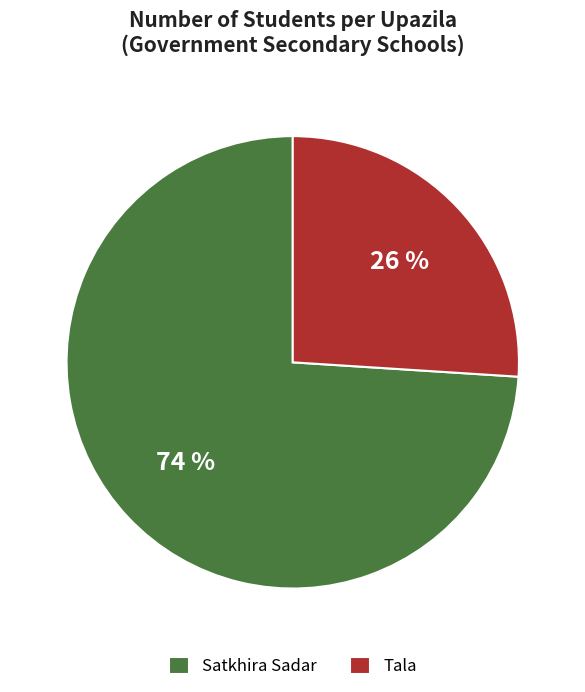

What percentage is the Satkhira Sadar slice, to the nearest percent?

74%